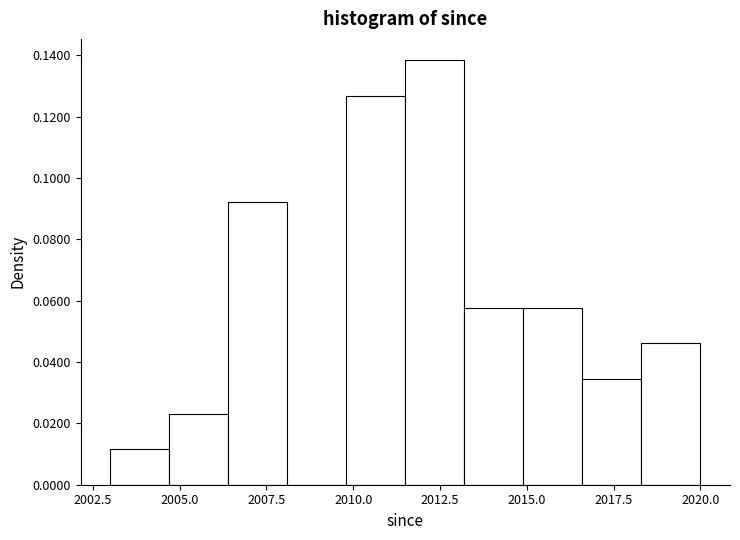

Around what value on the x-axis is the tallest bar? Give the approximate position of its centre, as read against the axis.

2012.5